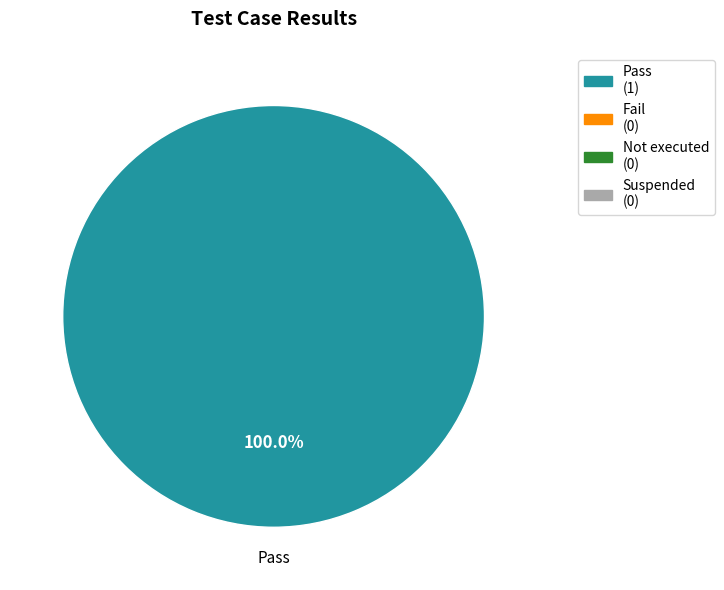

Is there a majority slice in this chart?

Yes